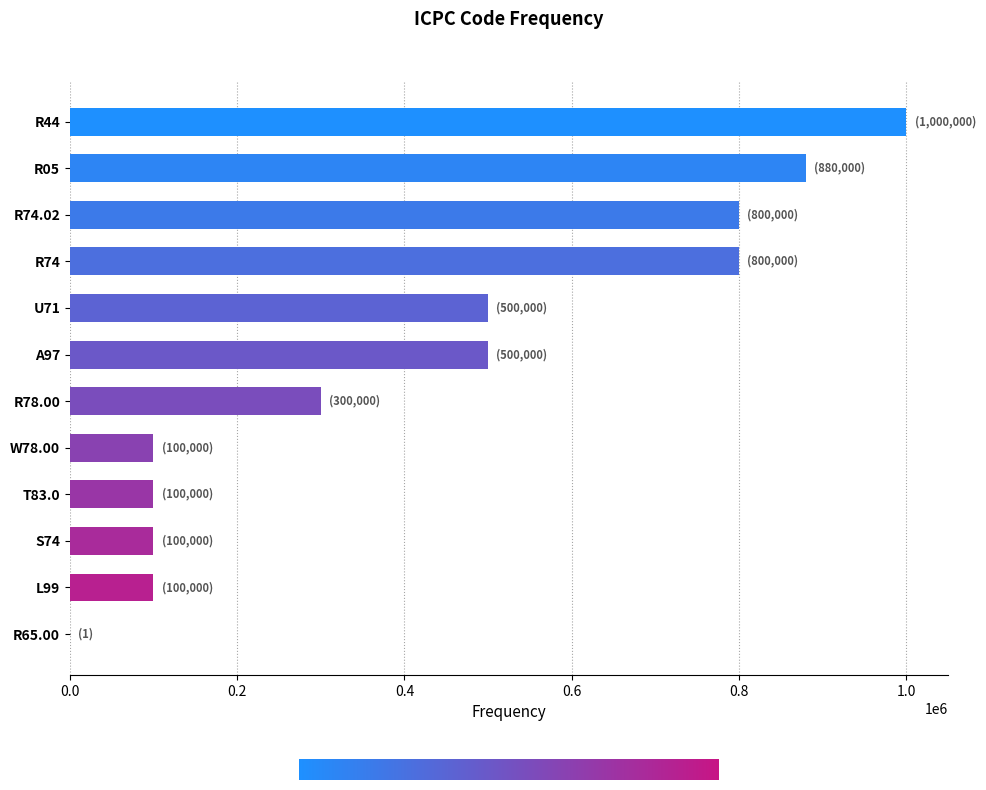

The value at A97 is 295511. True or false?

False